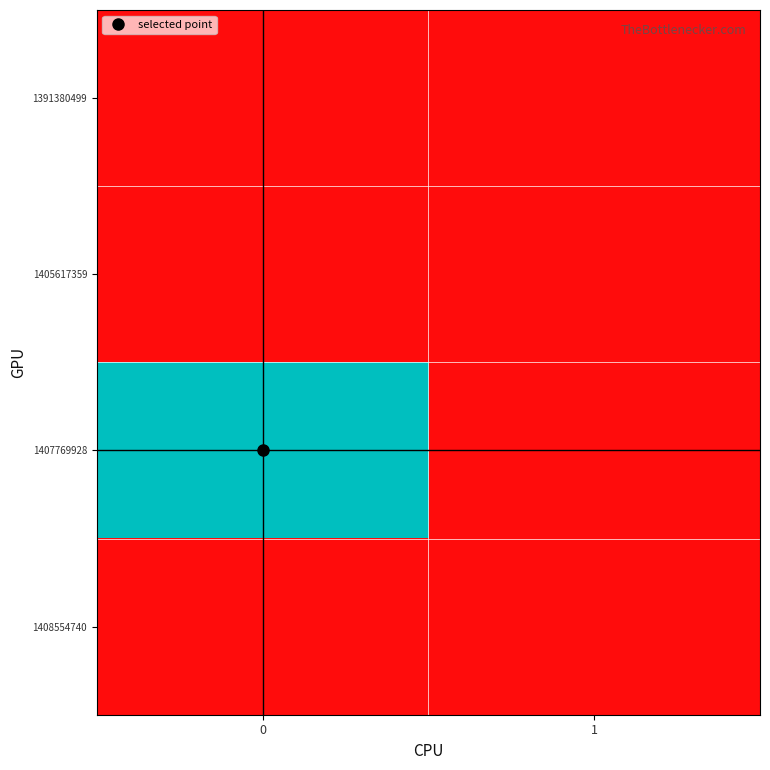

Reading left to right, what are all the values shown in this chart?

1391380499: 0=0	1=0
1405617359: 0=0	1=0
1407769928: 0=1	1=0
1408554740: 0=0	1=0